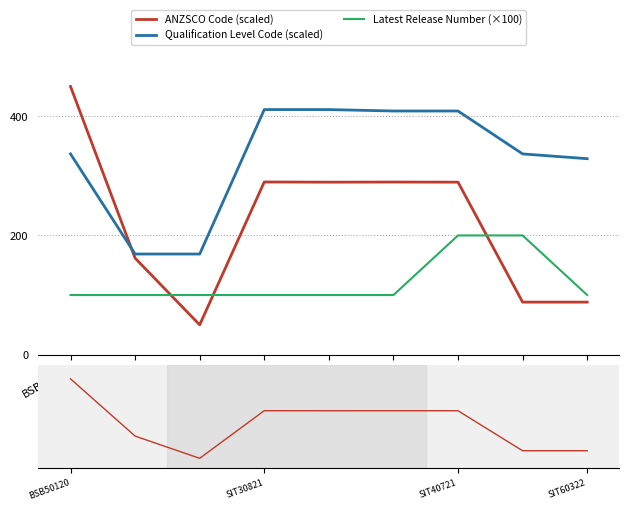

How many times do ANZSCO Code (scaled) and Latest Release Number (×100) cross each other?

3